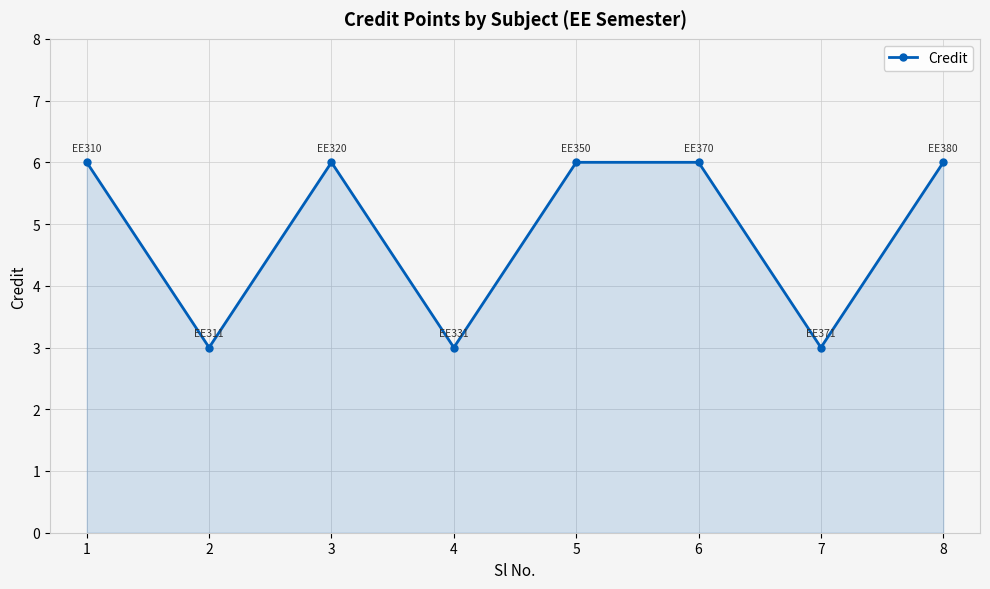

Which has a higher value, 6 or 2?

6